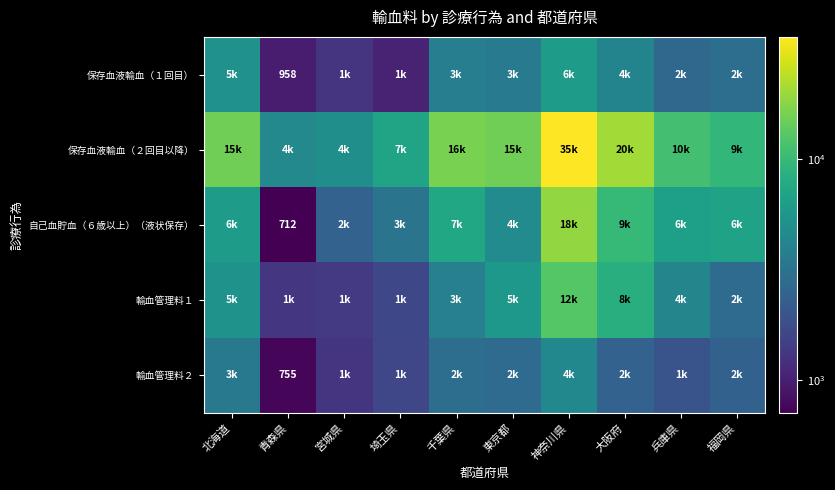

What is the total value across all series at 千葉県?

34119